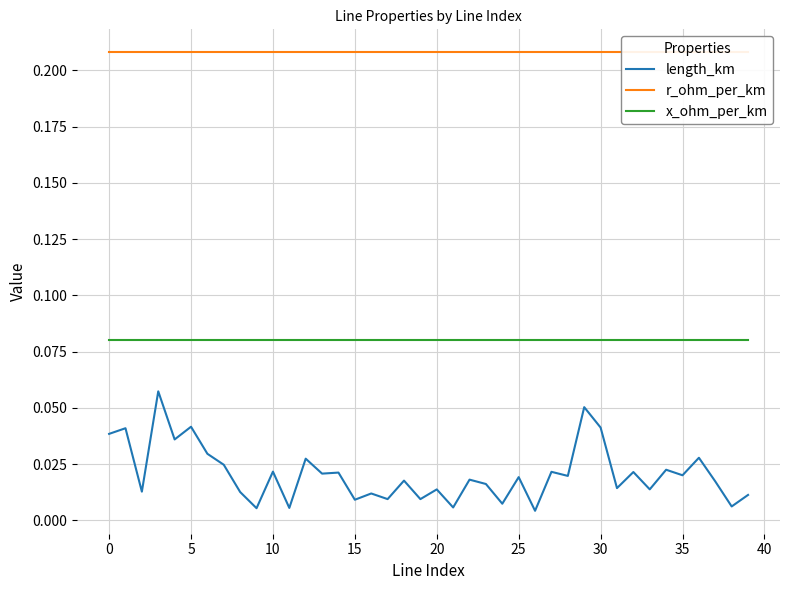

True or false: r_ohm_per_km and x_ohm_per_km cross at least once.

False